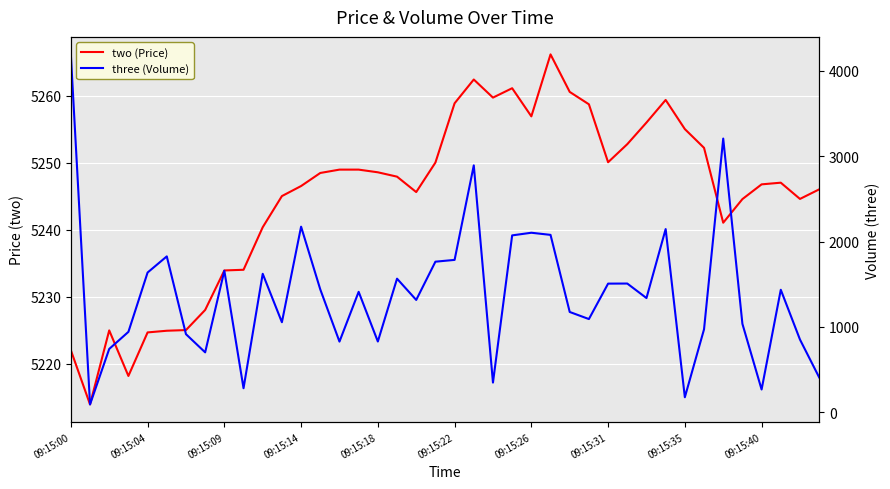

The value of two (Price) at 09:15:40 is 8753.9. True or false?

False